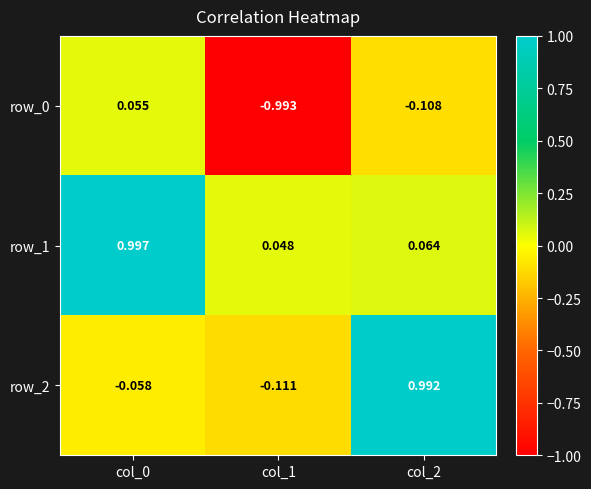

How many values in row_0 are above zero?

1